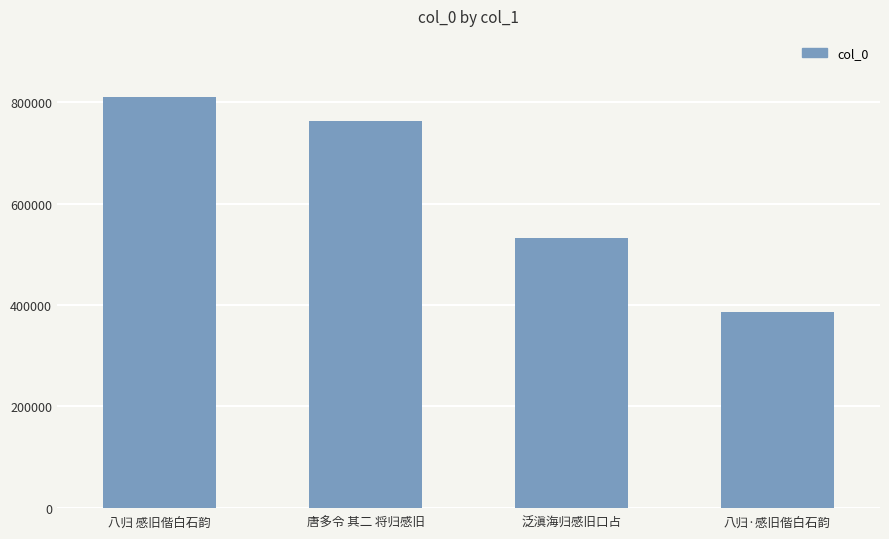

What is the difference between the maximum and second lowest values?

278486